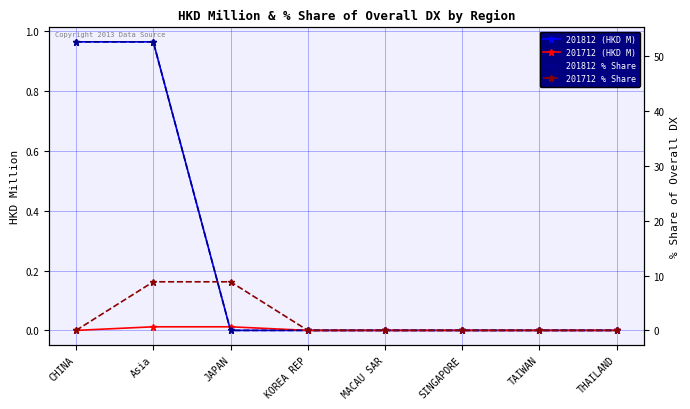

True or false: 201812 % Share has more than 1 points higher than both neighbors.

False